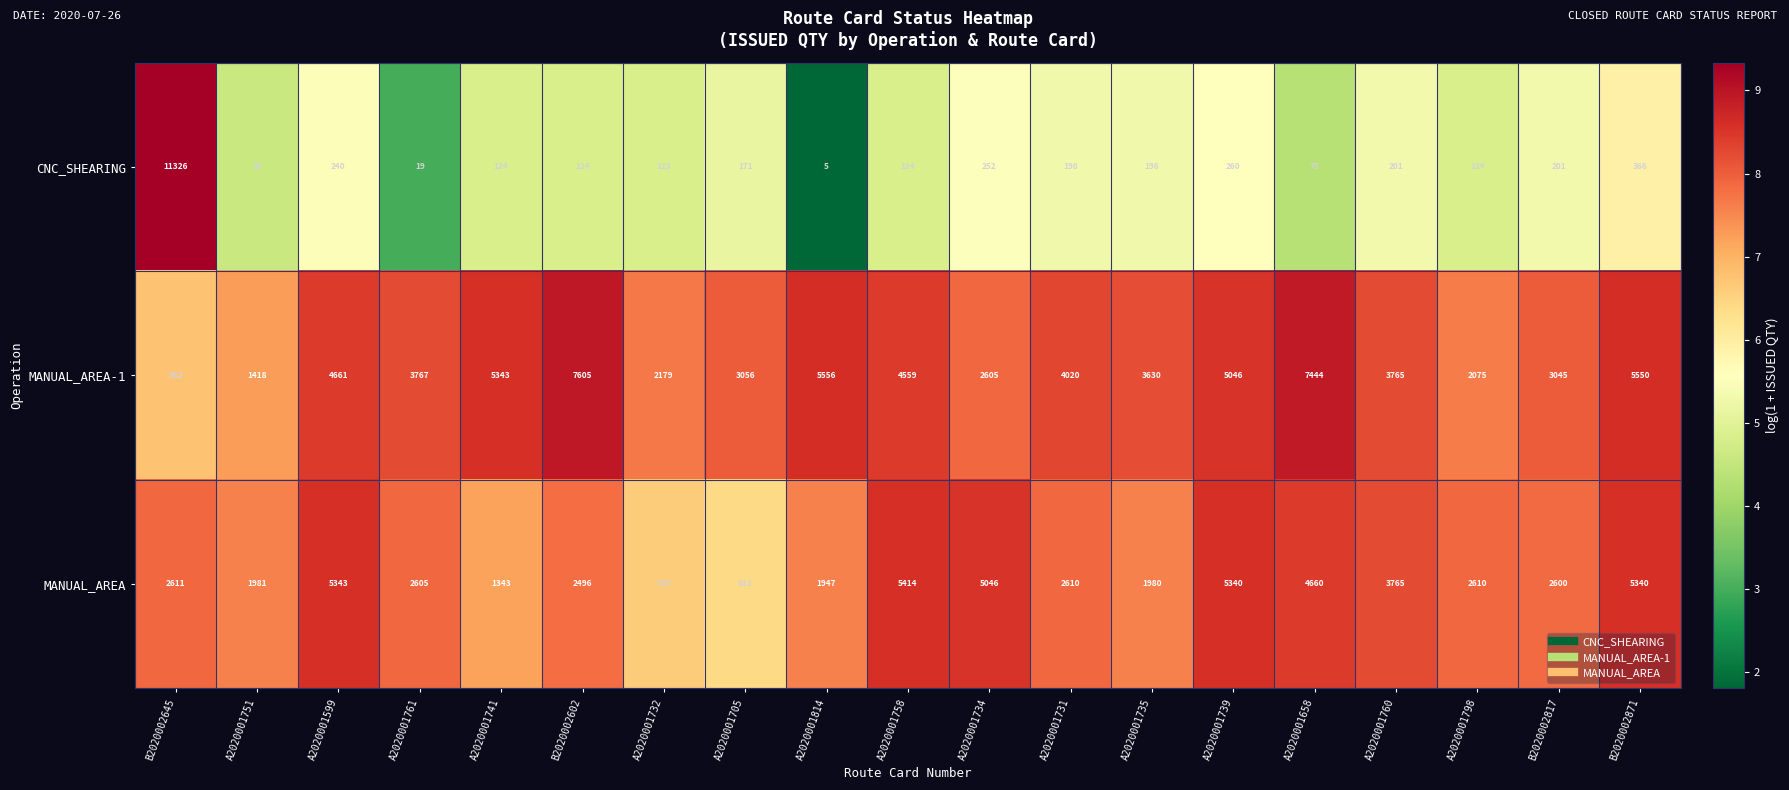

What value does the MANUAL_AREA-1 series have at B2020002817, to the nearest 50?

3050